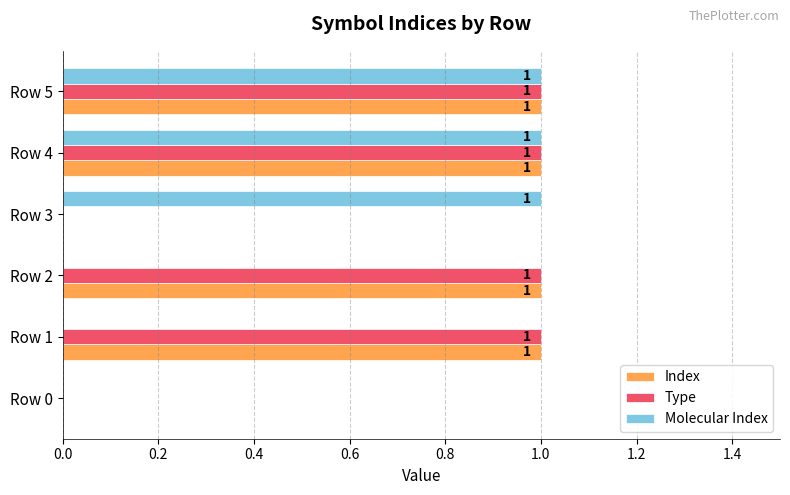

What is the sum of all Index values?

4